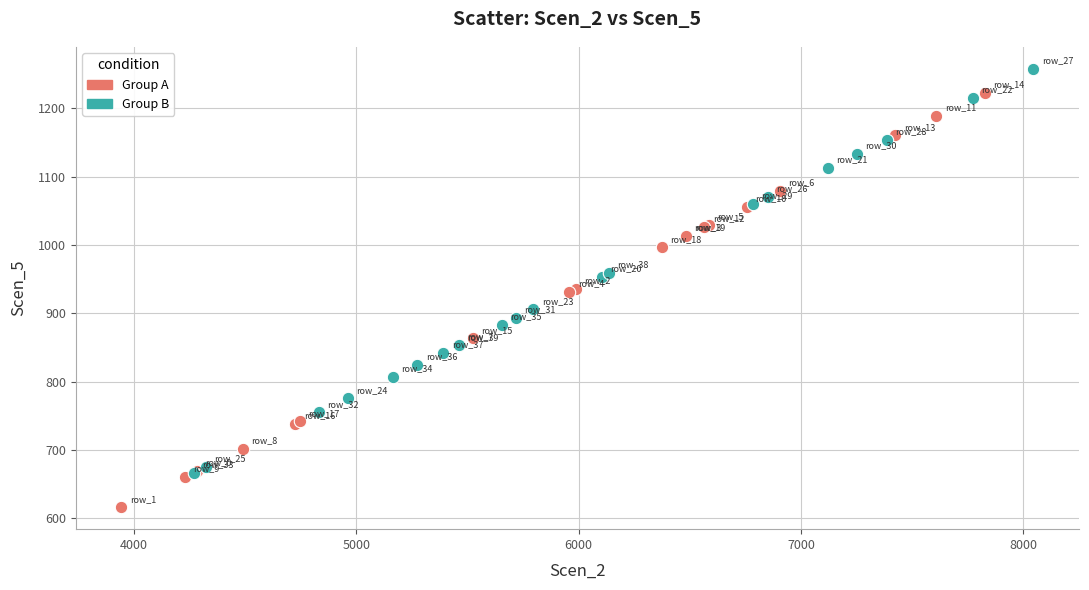

Which series has the widest spread of Y values?

Group A